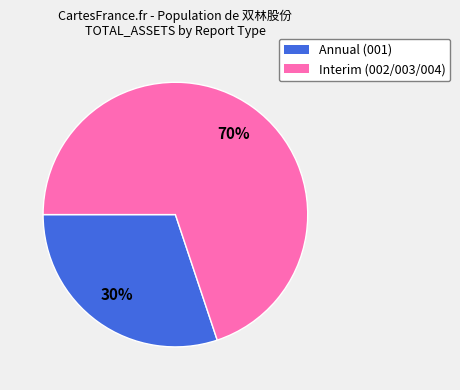

To the nearest percent, what is the difference between the largest and smallest slice percentages?

40%